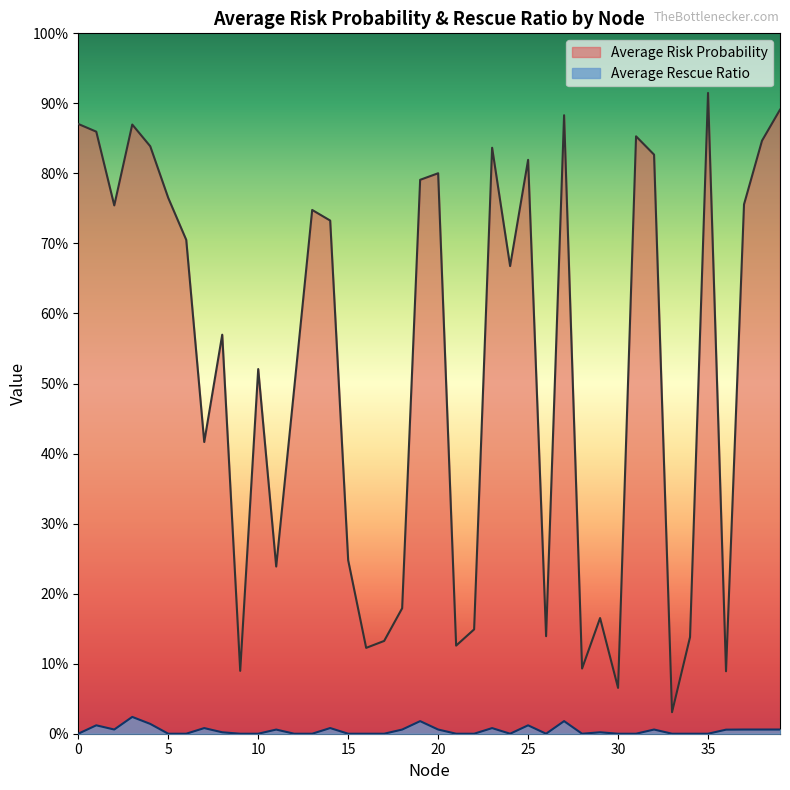

Reading right to left, list all the values displayed in this chart.

Average Risk Probability: 39=0.9	38=0.8	37=0.8	36=0.1	35=0.9	34=0.1	33=0.0	32=0.8	31=0.9	30=0.1	29=0.2	28=0.1	27=0.9	26=0.1	25=0.8	24=0.7	23=0.8	22=0.1	21=0.1	20=0.8	19=0.8	18=0.2	17=0.1	16=0.1	15=0.2	14=0.7	13=0.7	12=0.5	11=0.2	10=0.5	9=0.1	8=0.6	7=0.4	6=0.7	5=0.8	4=0.8	3=0.9	2=0.8	1=0.9	0=0.9
Average Rescue Ratio: 39=0.0	38=0.0	37=0.0	36=0.0	35=0.0	34=0.0	33=0.0	32=0.0	31=0.0	30=0.0	29=0.0	28=0.0	27=0.0	26=0.0	25=0.0	24=0.0	23=0.0	22=0.0	21=0.0	20=0.0	19=0.0	18=0.0	17=0.0	16=0.0	15=0.0	14=0.0	13=0.0	12=0.0	11=0.0	10=0.0	9=0.0	8=0.0	7=0.0	6=0.0	5=0.0	4=0.0	3=0.0	2=0.0	1=0.0	0=0.0